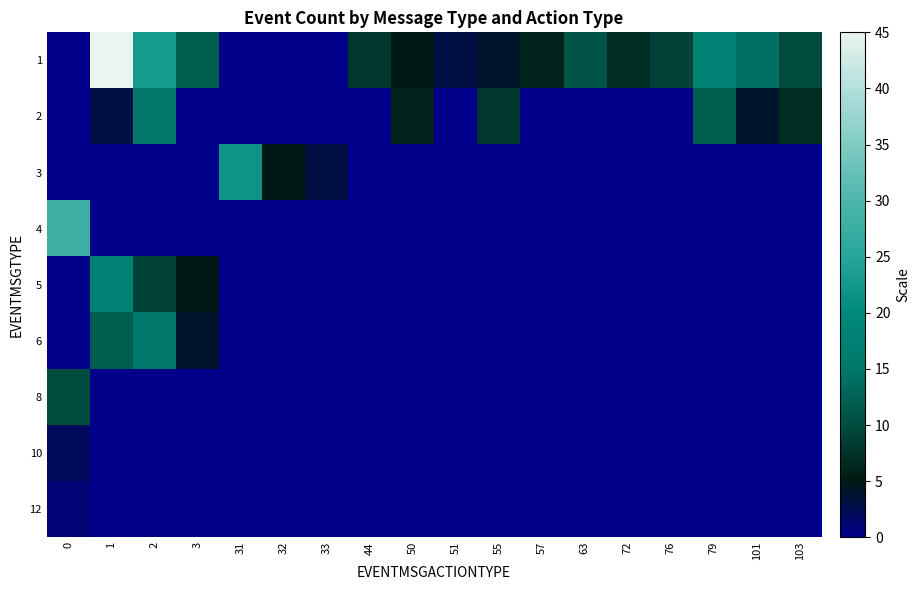

What is the total value across all series at 103?

17